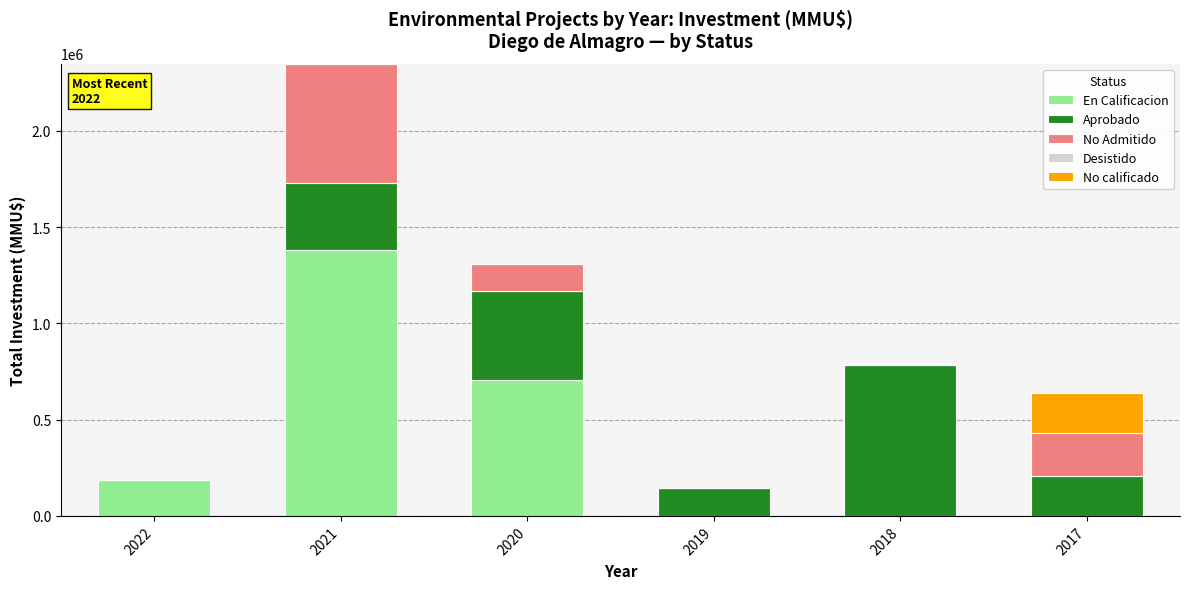

The value of En Calificacion at 2020 is 704272. True or false?

True